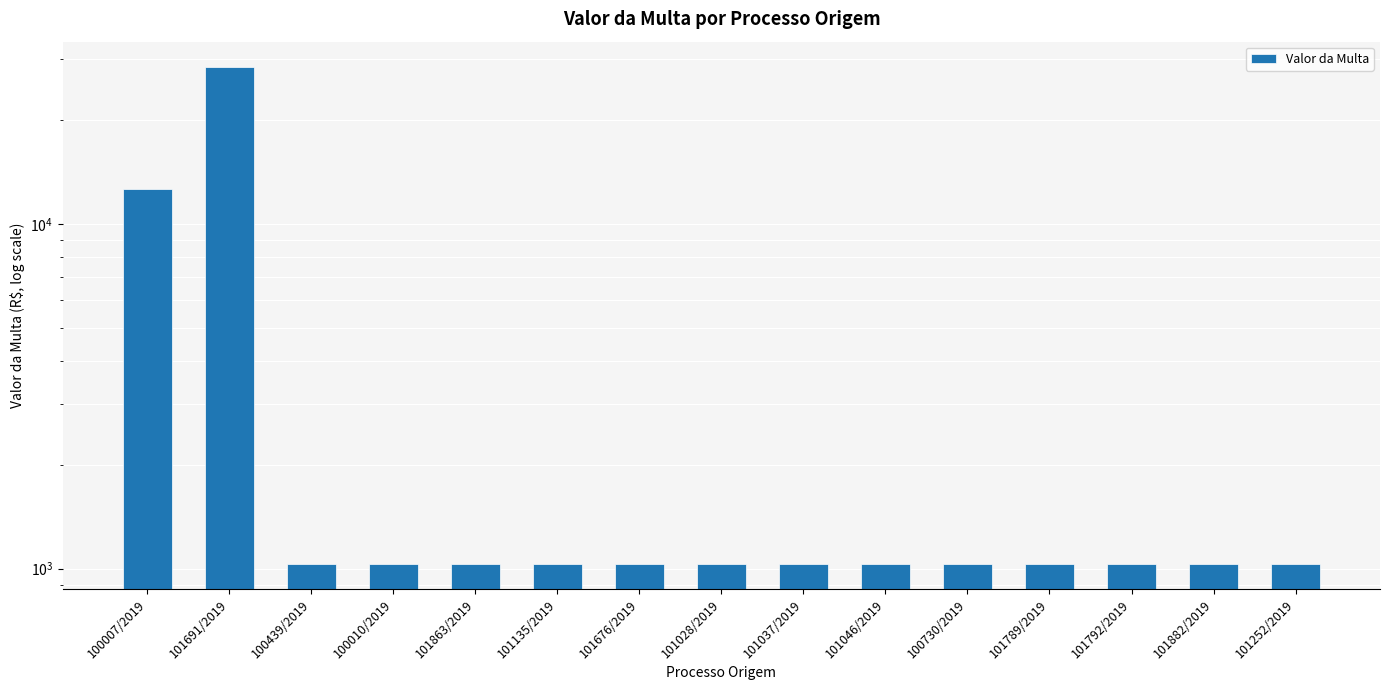

Reading left to right, list all the values displayed in this chart.

100007/2019=12635.5	101691/2019=28603.9	100439/2019=1034.5	100010/2019=1034.5	101863/2019=1034.5	101135/2019=1034.5	101676/2019=1034.5	101028/2019=1034.5	101037/2019=1034.5	101046/2019=1034.5	100730/2019=1034.5	101789/2019=1033.4	101792/2019=1033.4	101882/2019=1033.4	101252/2019=1033.4